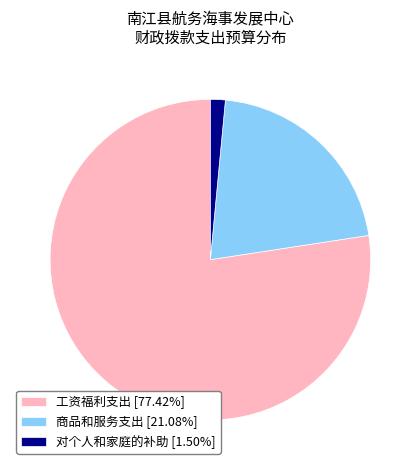

Does 对个人和家庭的补助 account for over 50% of the chart?

No